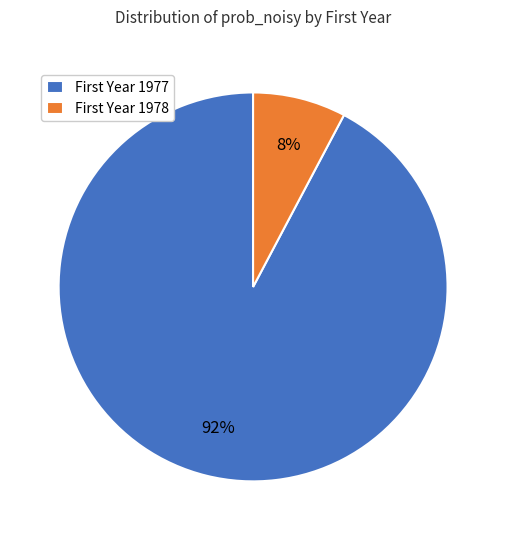

To the nearest percent, what is the average slice percentage?

50%